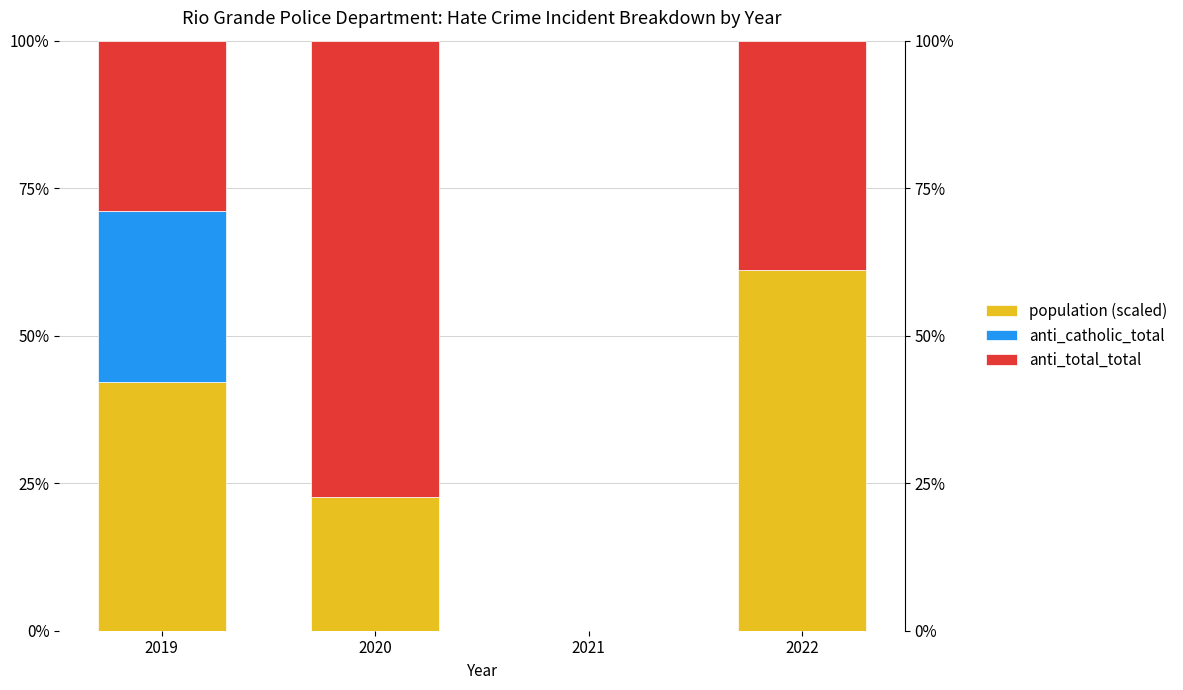

What is the difference between the highest and lowest values at 2022?

61.1